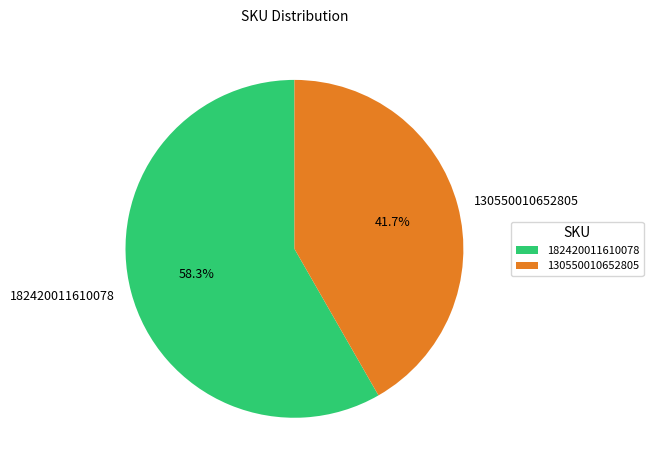

Rank the categories by value from highest to lowest.

182420011610078, 130550010652805